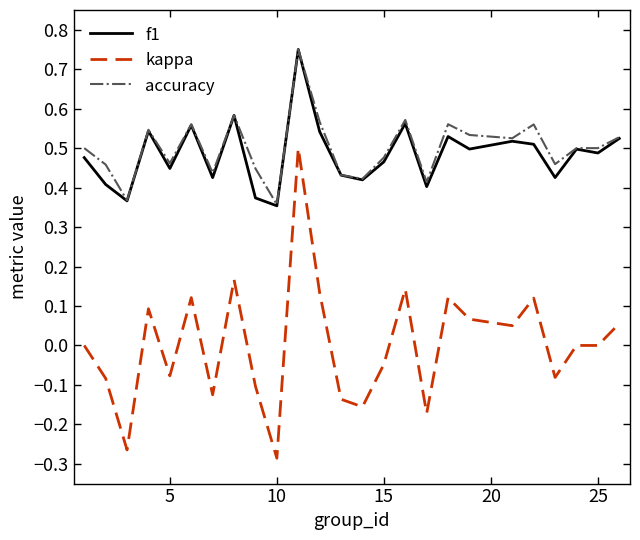

True or false: f1 and kappa intersect in this chart.

False